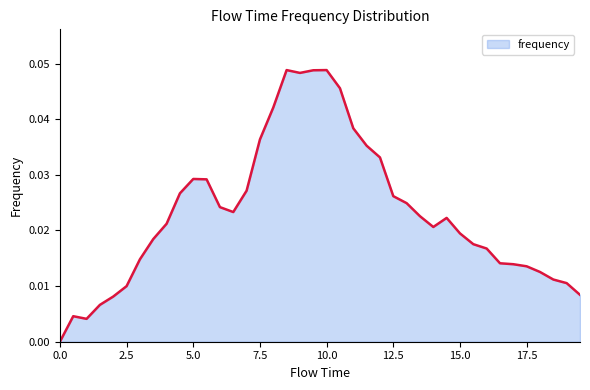

How many lines are shown in the chart?

1